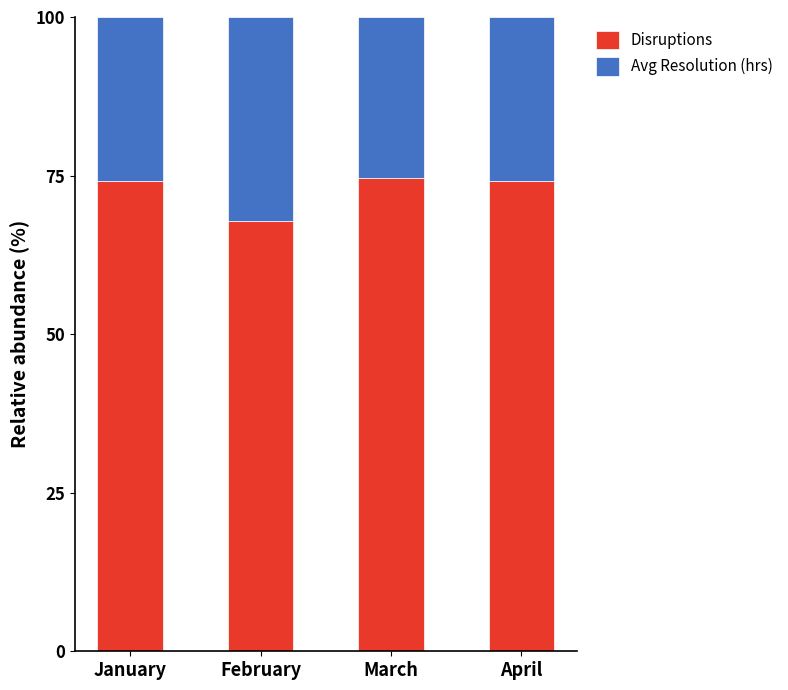

The Disruptions series shows 123.5 at March. True or false?

False